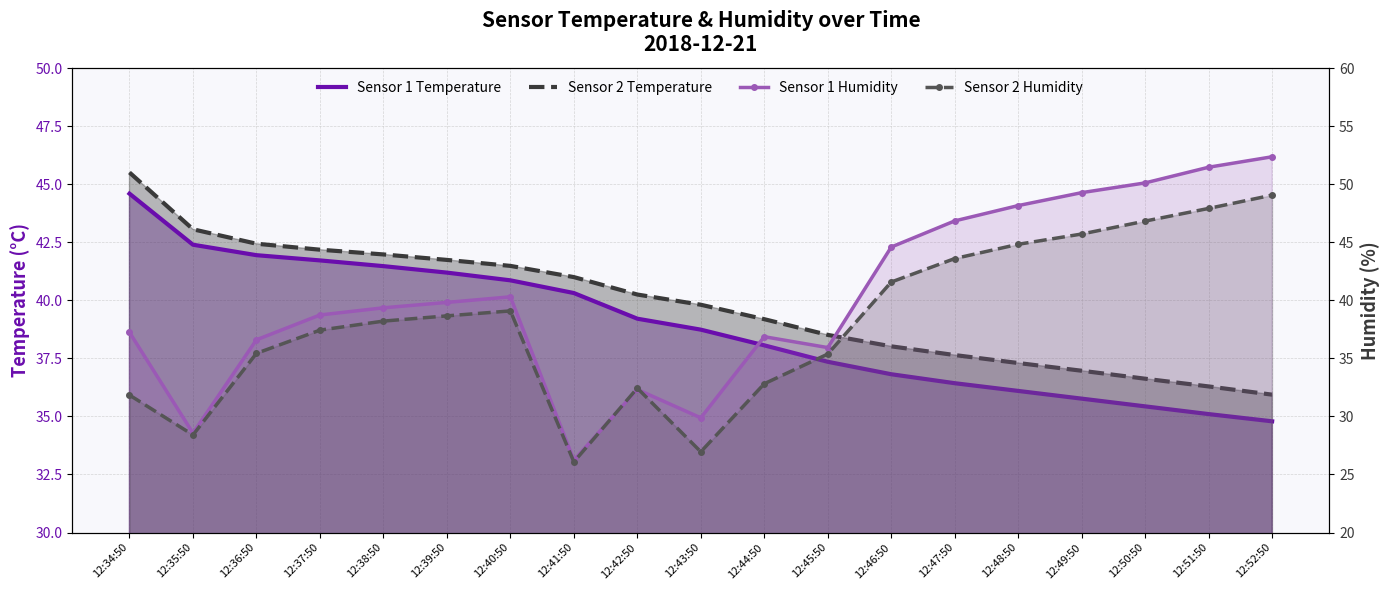

Which series has the widest spread of values?

Sensor 1 Humidity